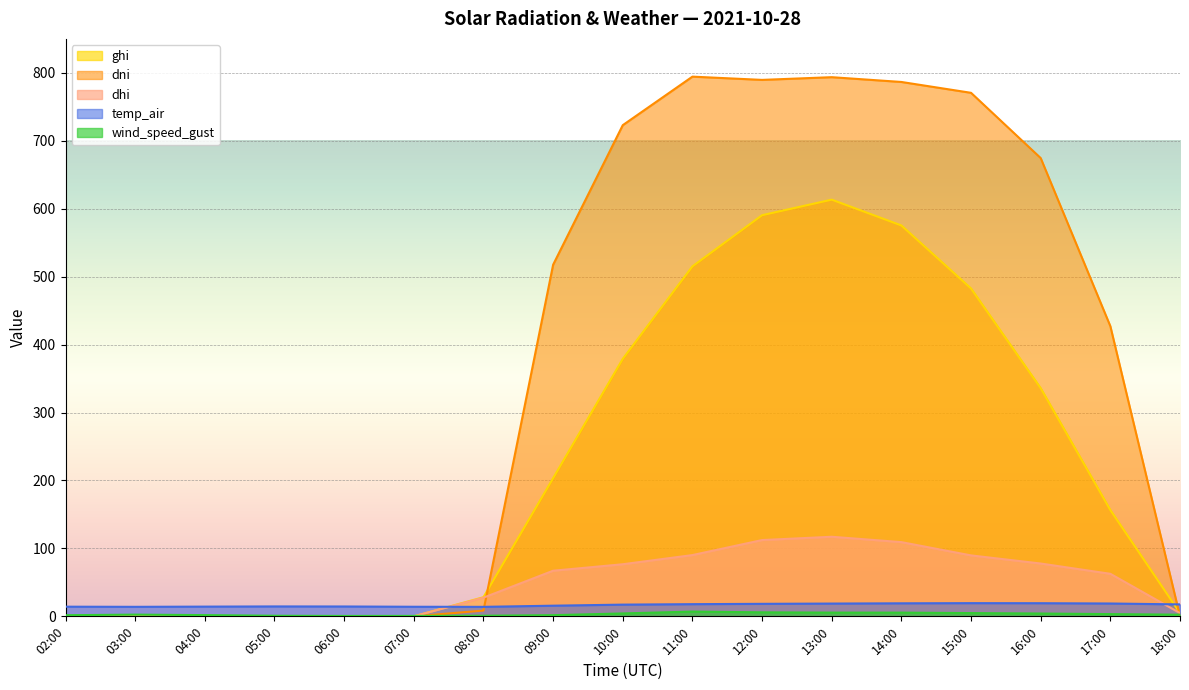

What is the difference between the wind_speed_gust values at 16:00 and 03:00?

1.6